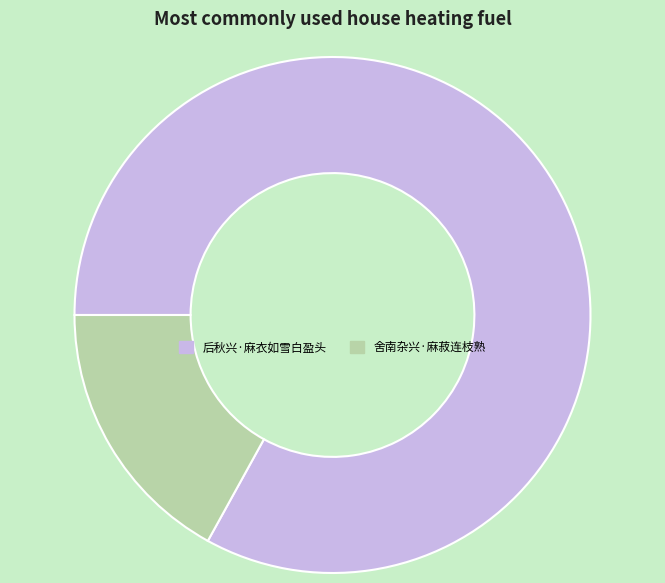

What is the ratio of the value at 后秋兴·麻衣如雪白盈头 to the value at 舍南杂兴·麻菽连枝熟?

4.9